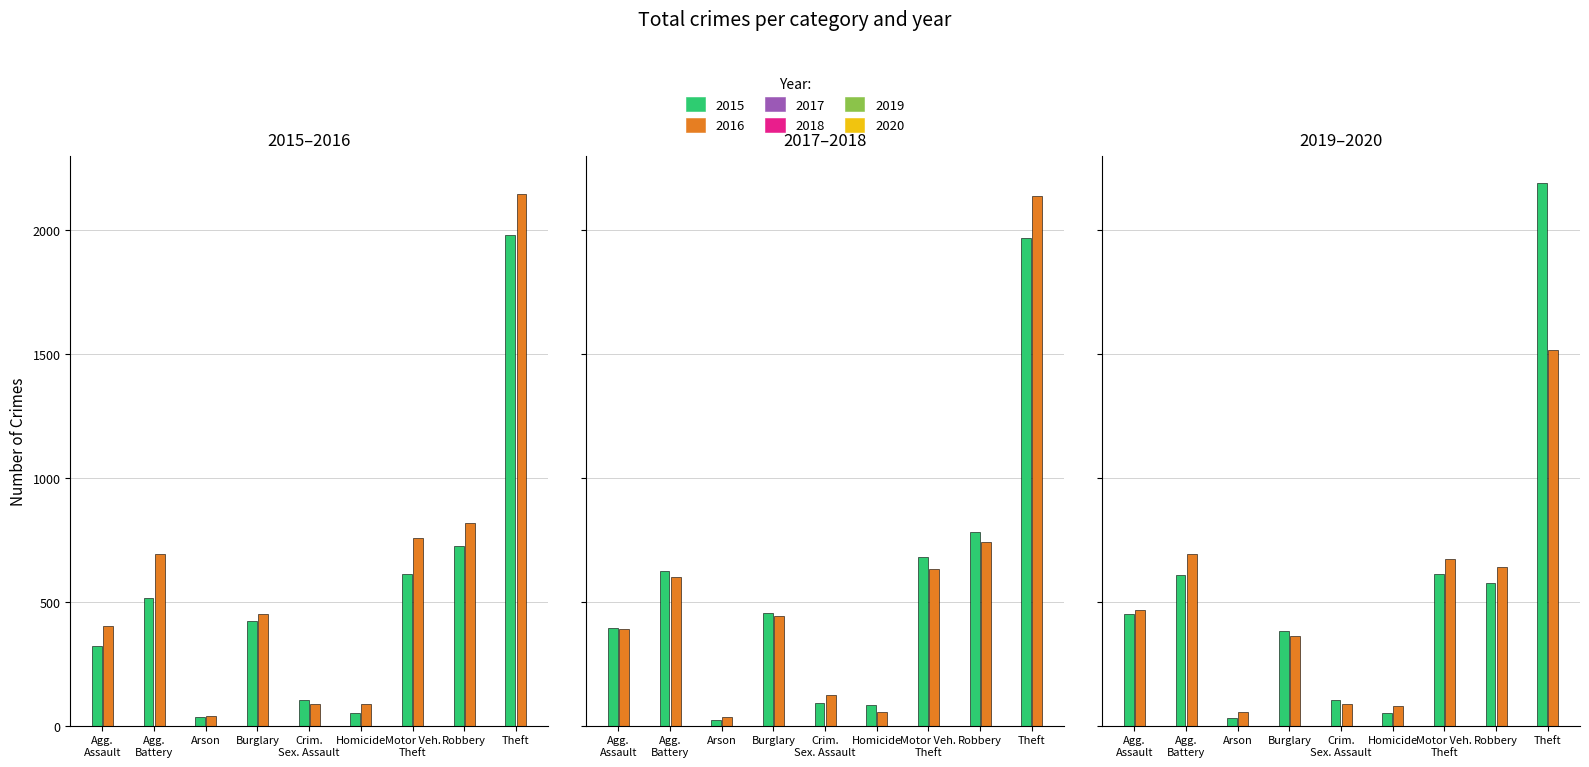

What is the value of the 2019 bar at the 6th from the left?

53